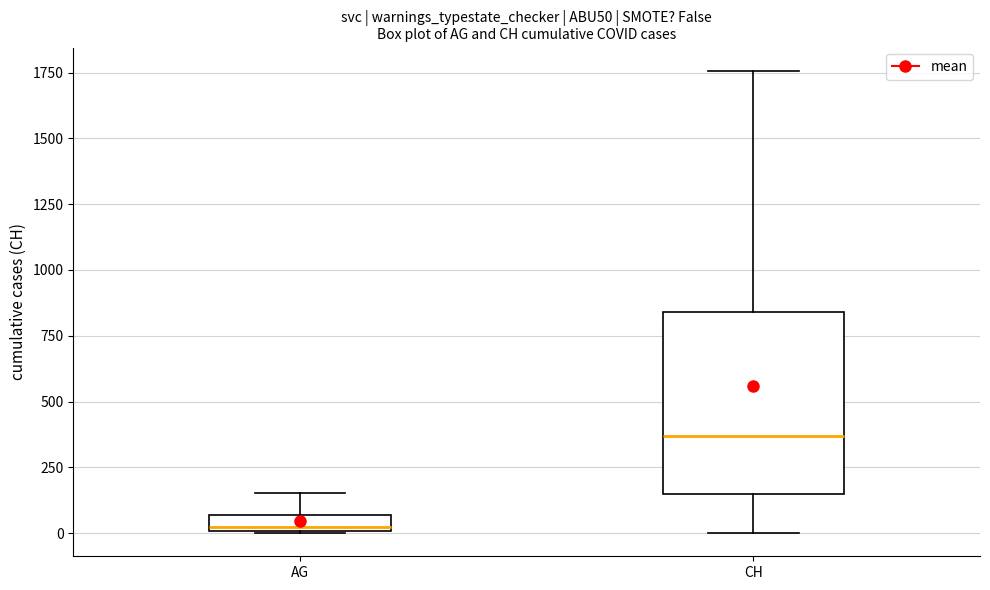

Where is the upper edge of the box for AG on the y-axis? The values are not printed on the chart, so give them approximately, as read against the axis.

50